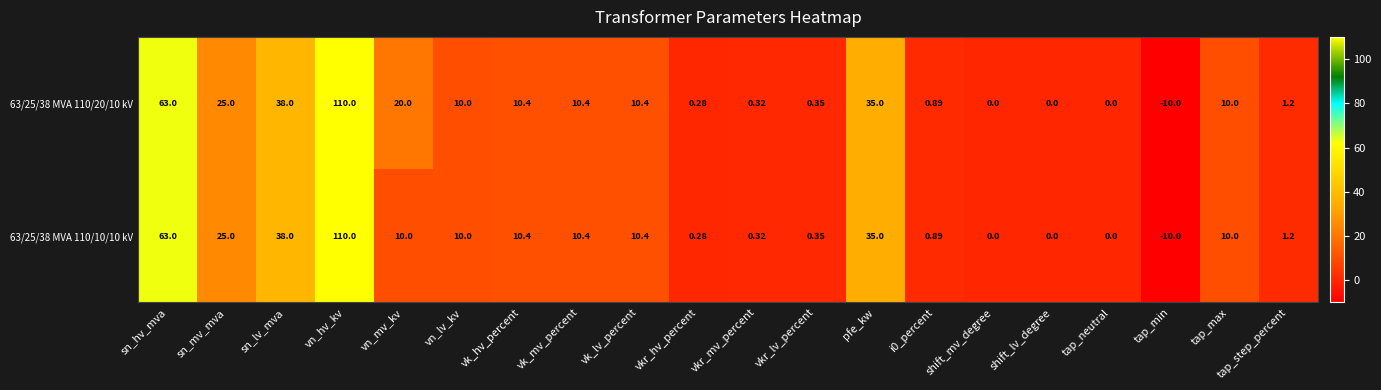

How many series are shown in this chart?

2